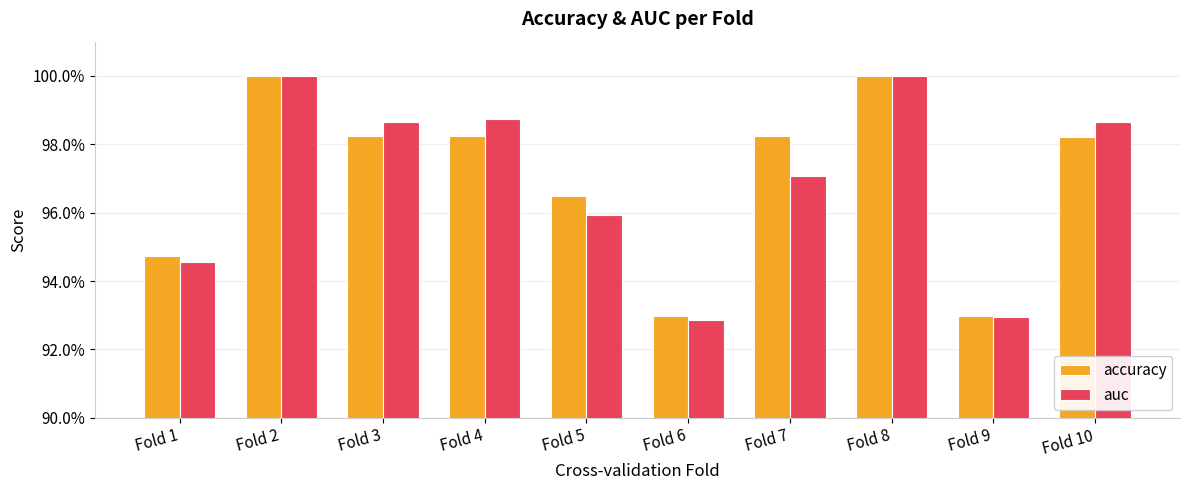

Is it true that accuracy equals 1.4 at Fold 1?

False